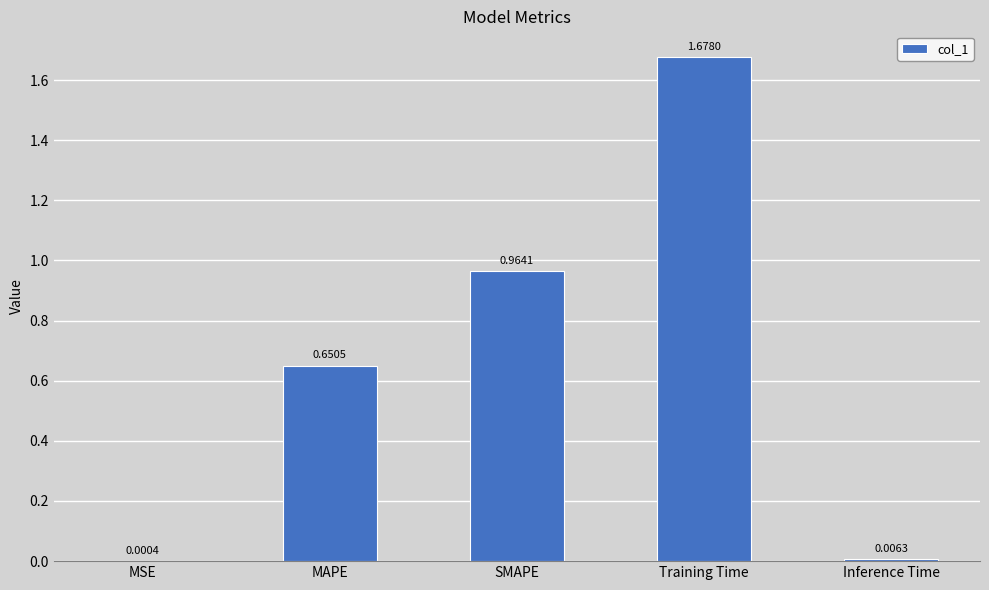

Where is the data nearest to the value 0?

MSE